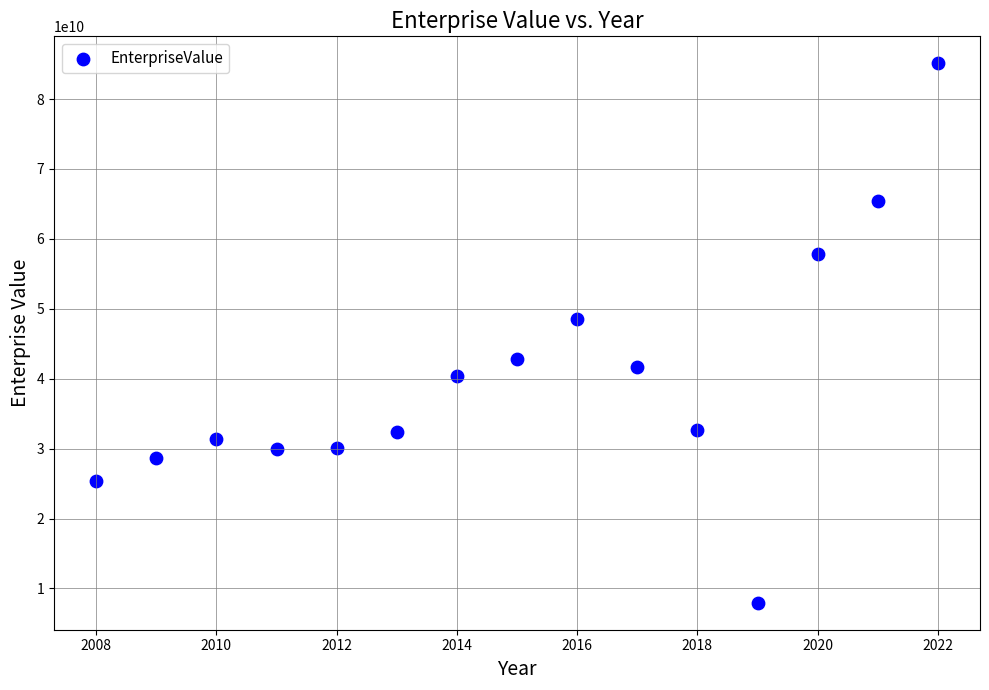

What is the range of Y values (max minus min)?

77158260000